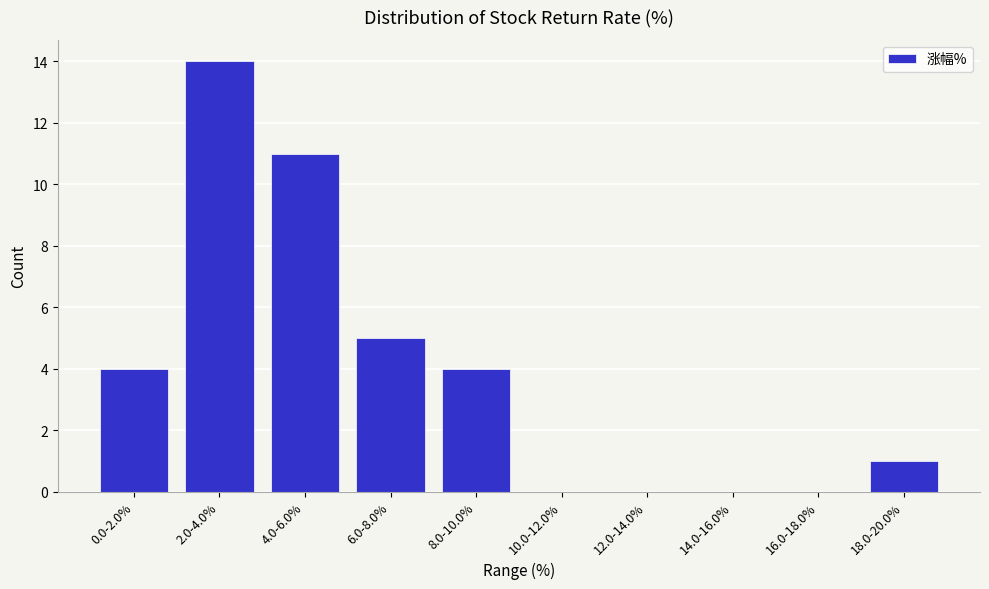

Reading left to right, what are all the values shown in this chart?

0.0-2.0%=4	2.0-4.0%=14	4.0-6.0%=11	6.0-8.0%=5	8.0-10.0%=4	10.0-12.0%=0	12.0-14.0%=0	14.0-16.0%=0	16.0-18.0%=0	18.0-20.0%=1